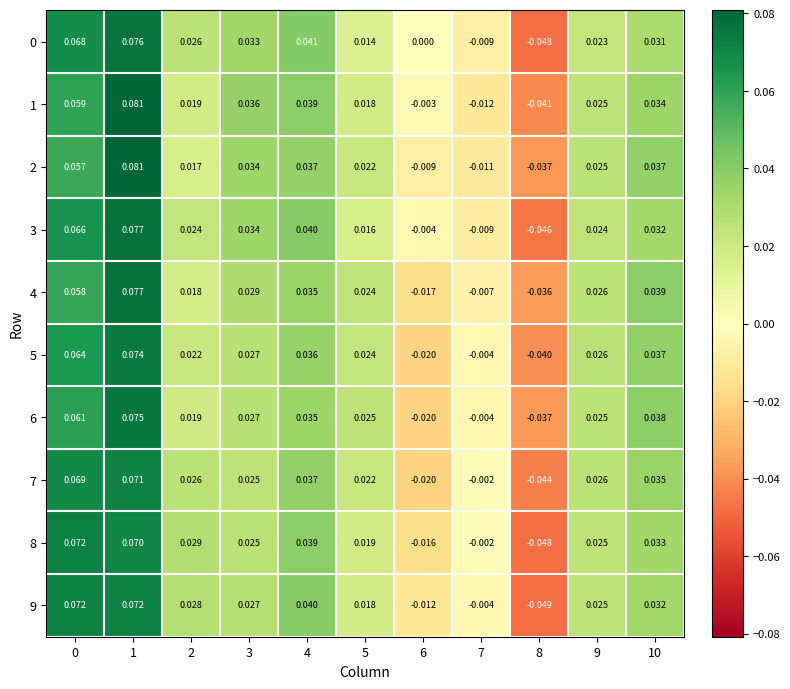

Is the value of 0 at 6 greater than the value of 8 at 7?

Yes